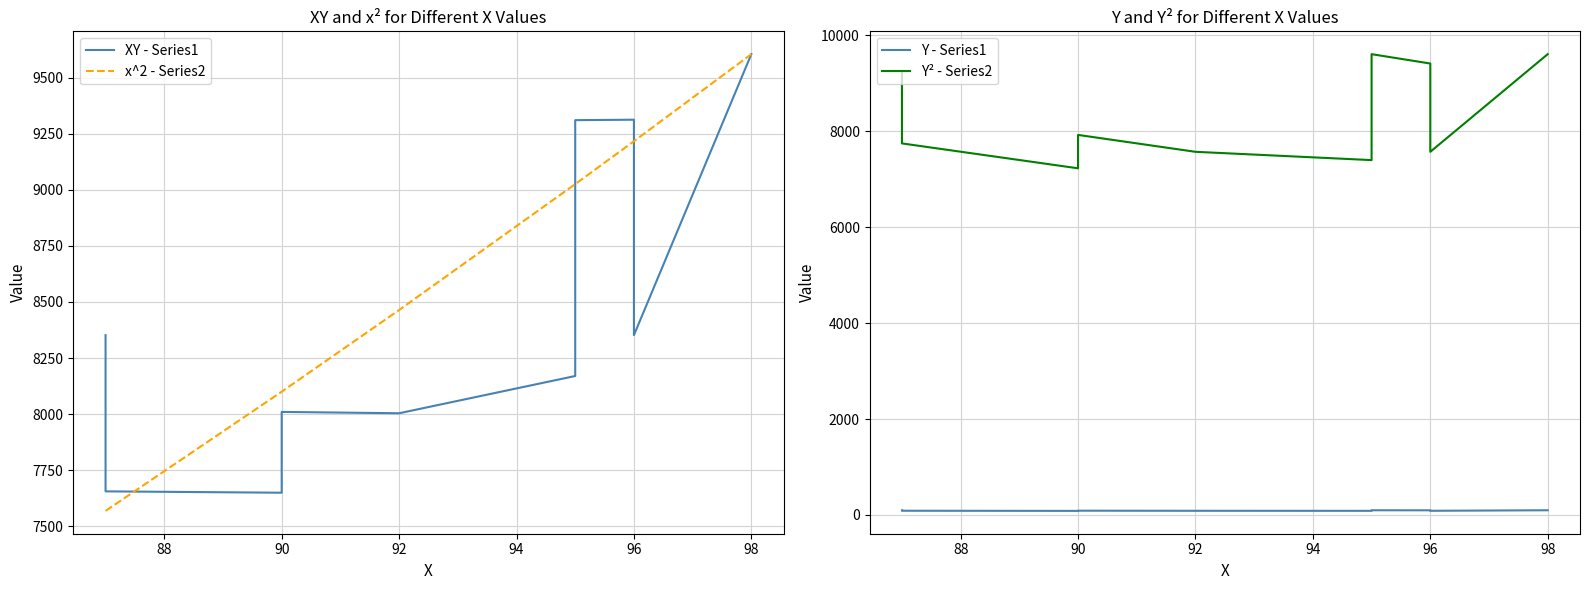

What is the total value across all series at 96?

24677